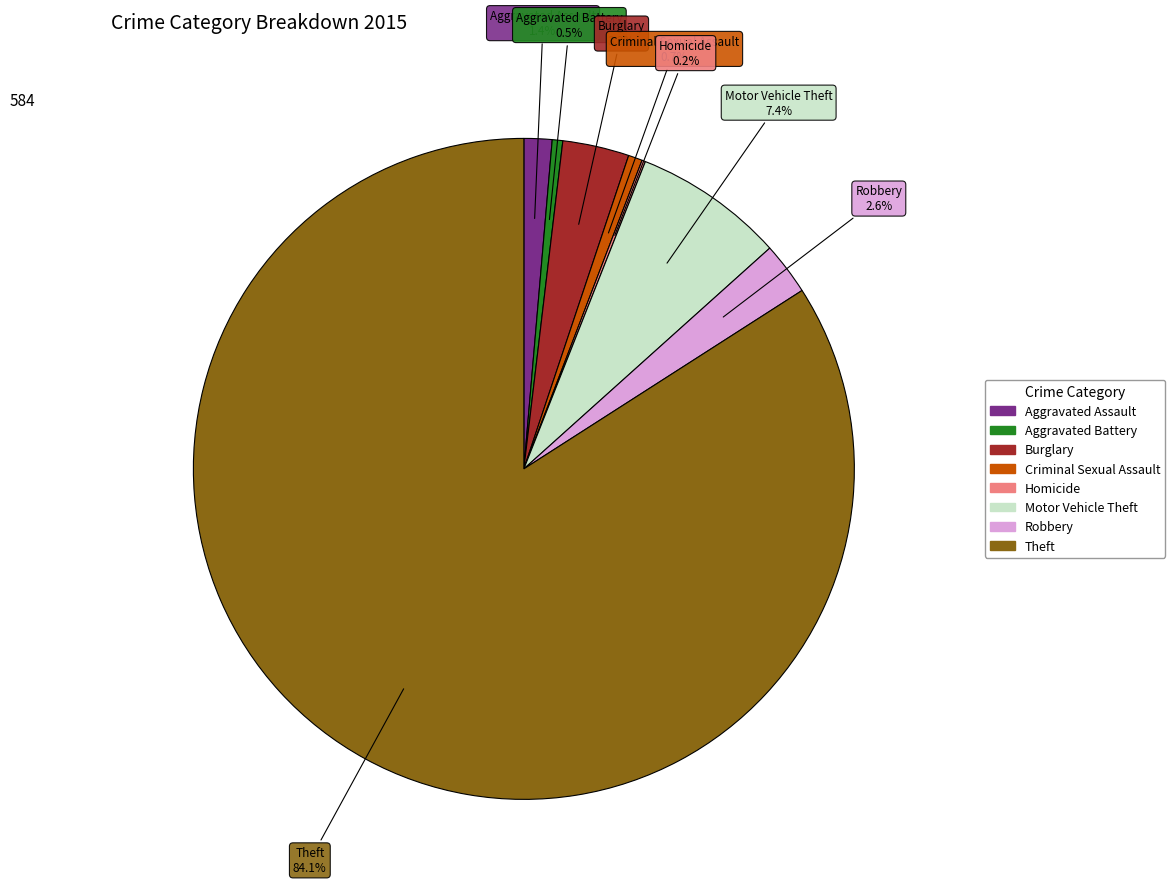

Does any single category account for the majority?

Yes